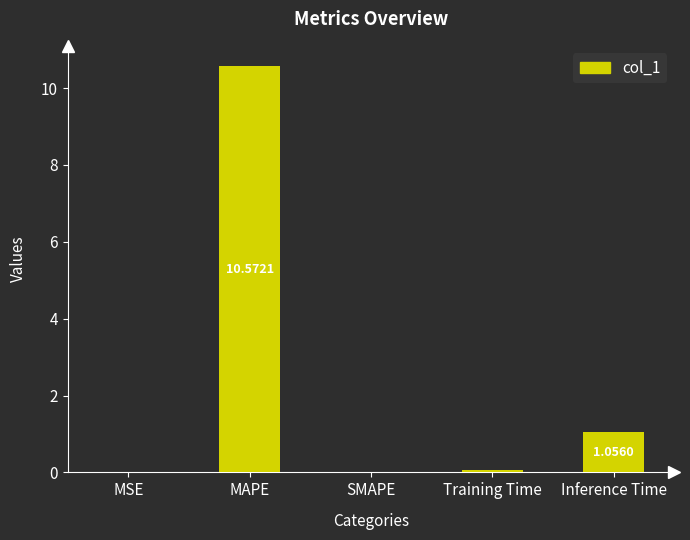

Where is the data nearest to the value 5?

Inference Time